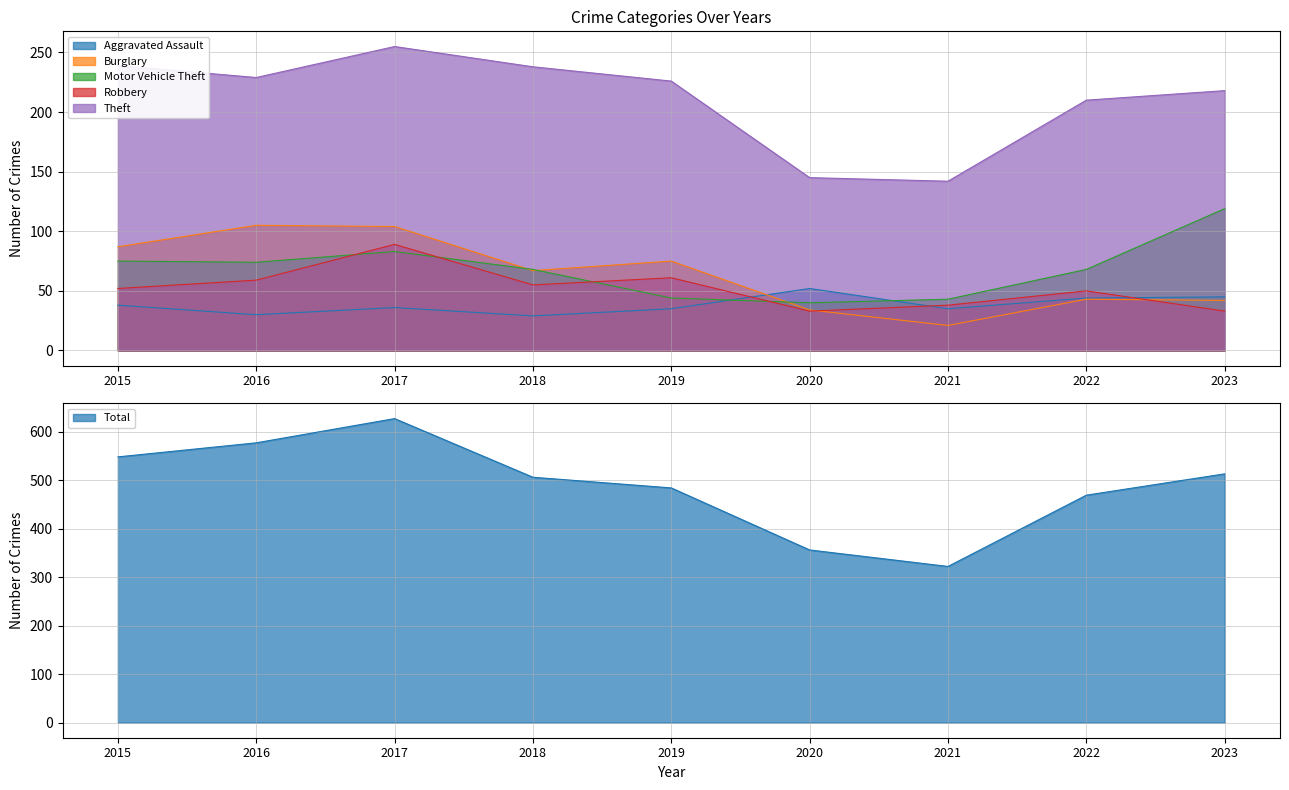

Between 2018 and 2016, which is larger?

2016